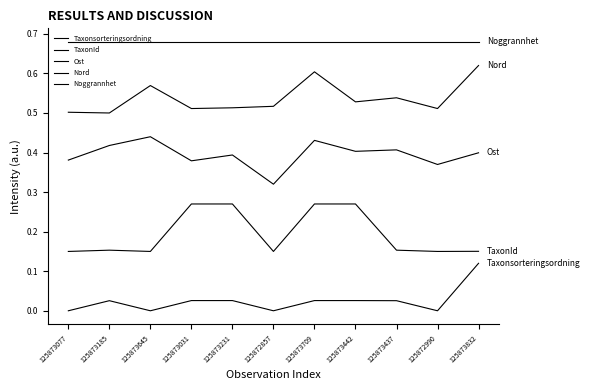

True or false: Noggrannhet has more than 0 points higher than both neighbors.

False